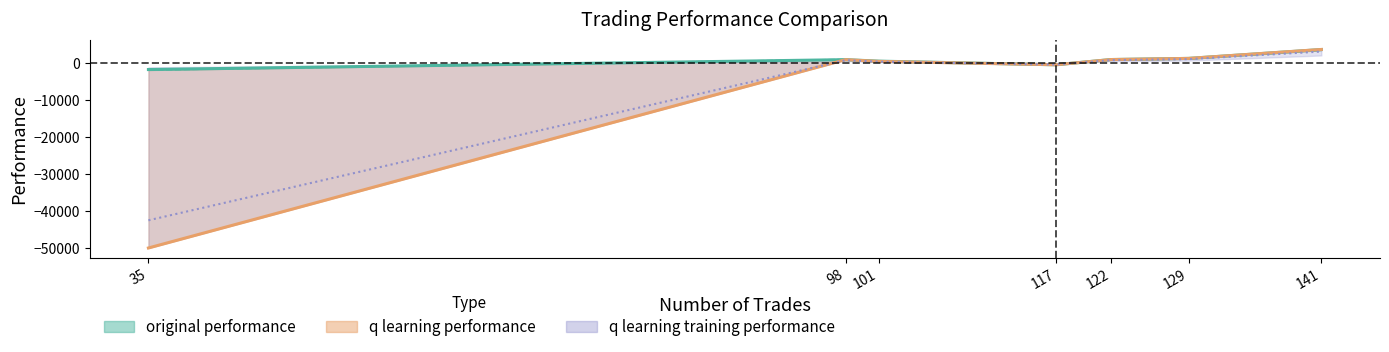

How many lines are shown in the chart?

3